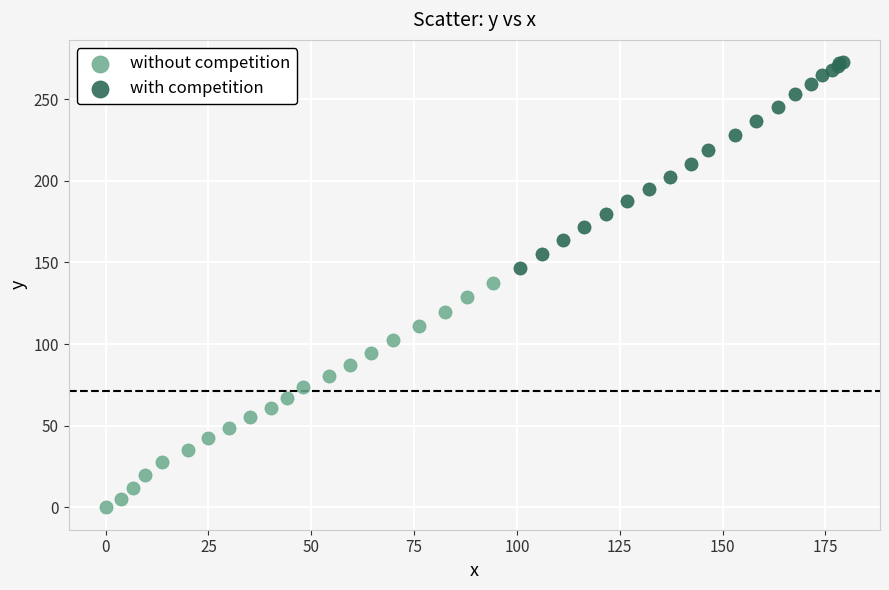

Which series contains the lowest Y value?

without competition